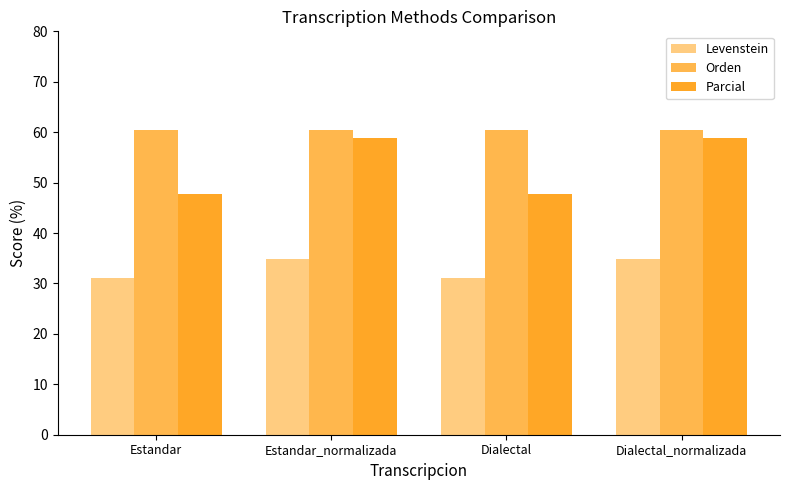

Reading right to left, what are all the values shown in this chart?

Levenstein: 34.8	31.0	34.8	31.0
Orden: 60.5	60.5	60.5	60.5
Parcial: 58.8	47.8	58.8	47.8